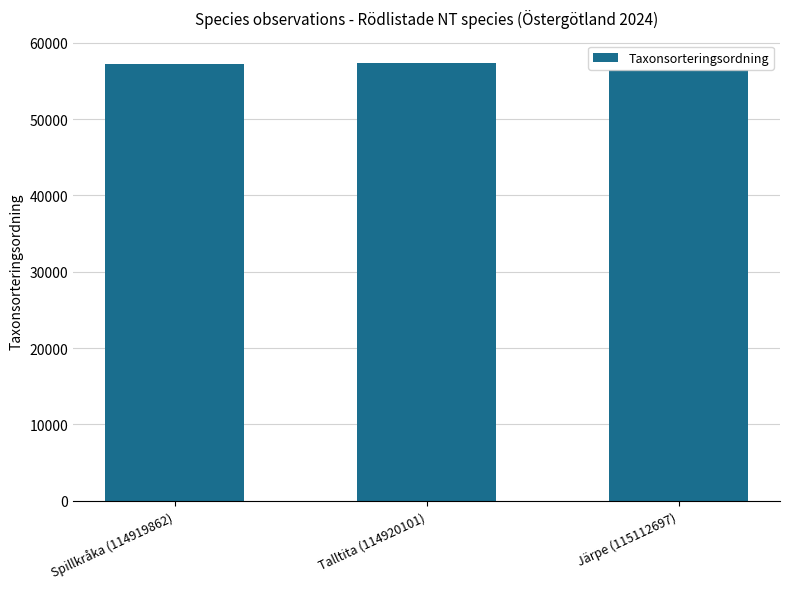

True or false: the data shows 56470 at Järpe (115112697).

True